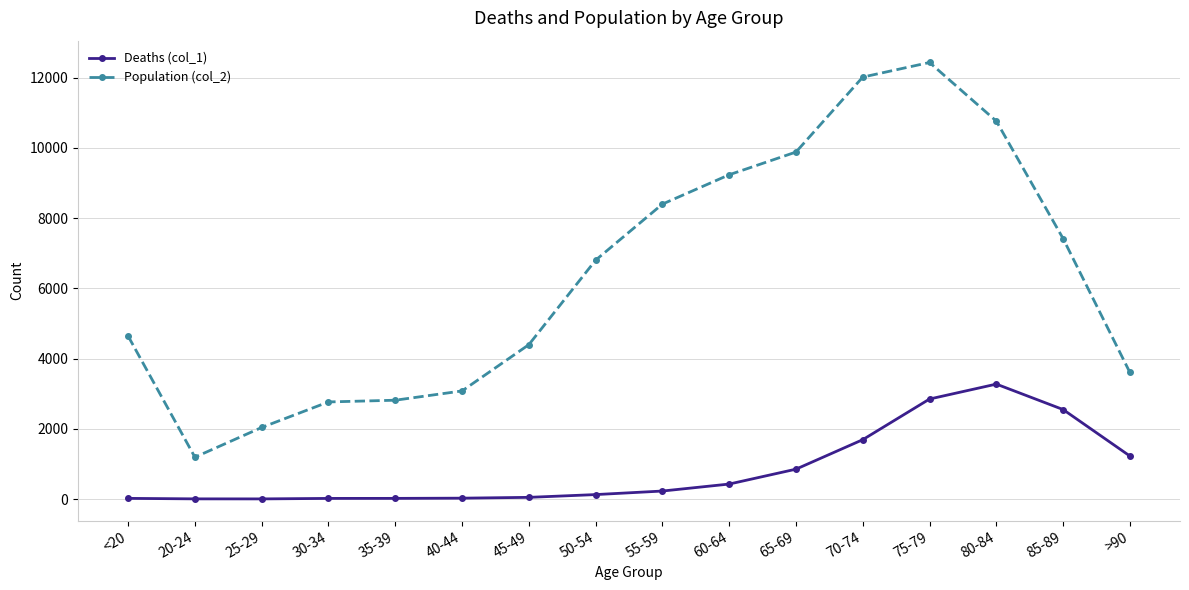

True or false: Population (col_2) and Deaths (col_1) intersect in this chart.

False